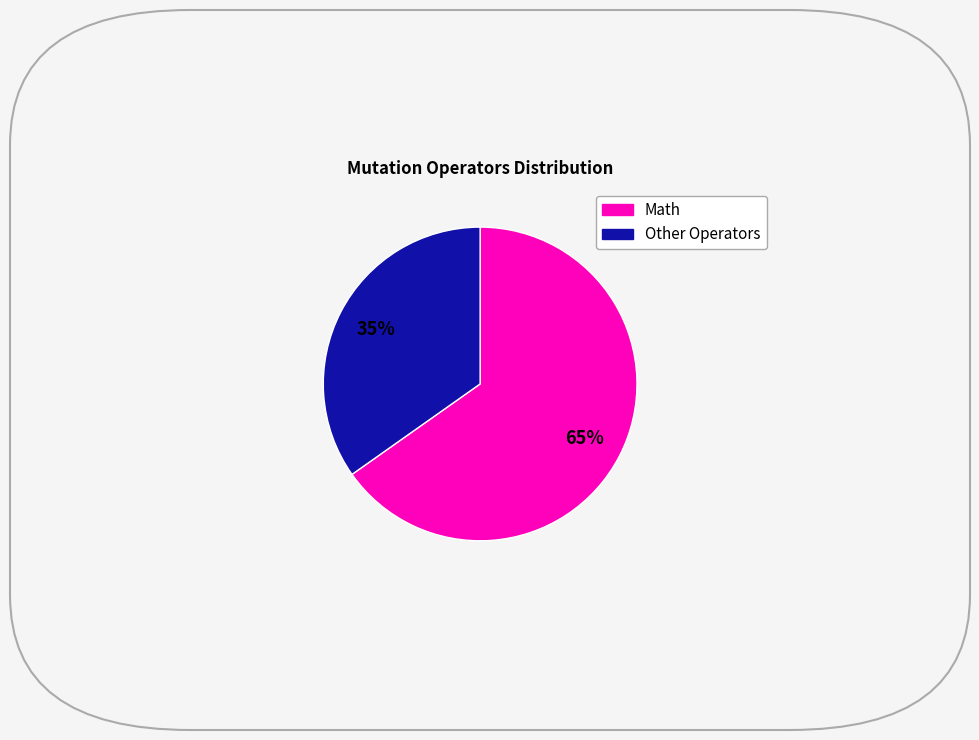

How many slices are in this pie chart?

2